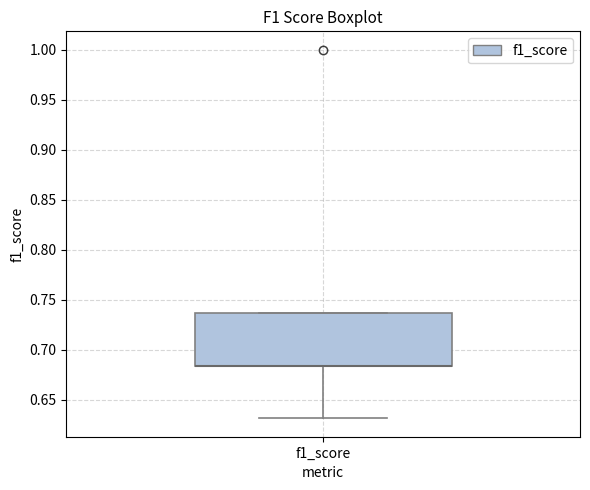

Read this box plot against the y-axis: the position of the median line, the range covered by the box, and the ends of both whiskers. The values are not printed on the chart, so give them approximately, as read against the axis.

median 0.685 (drawn on the box's lower edge), box 0.685 to 0.735, whiskers 0.630 to 0.735